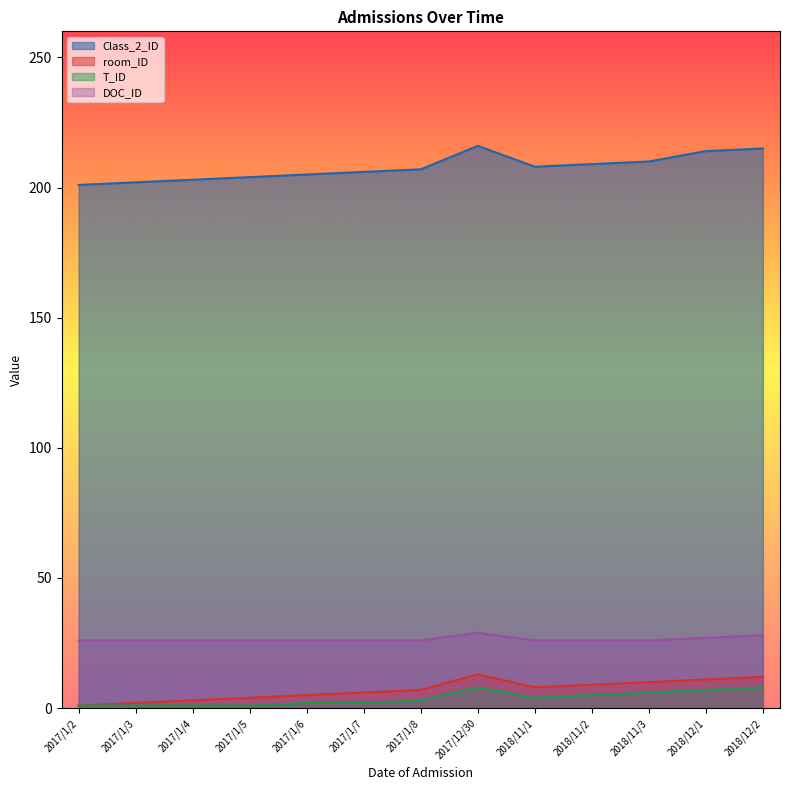

What position from the right is 2018/11/2?

4